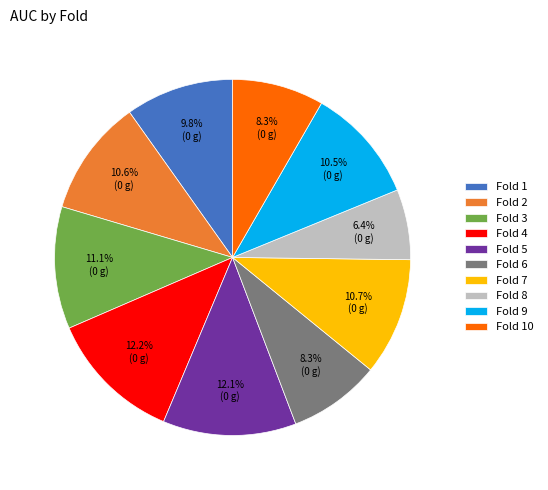

Which category has the smallest portion of the pie?

Fold 8